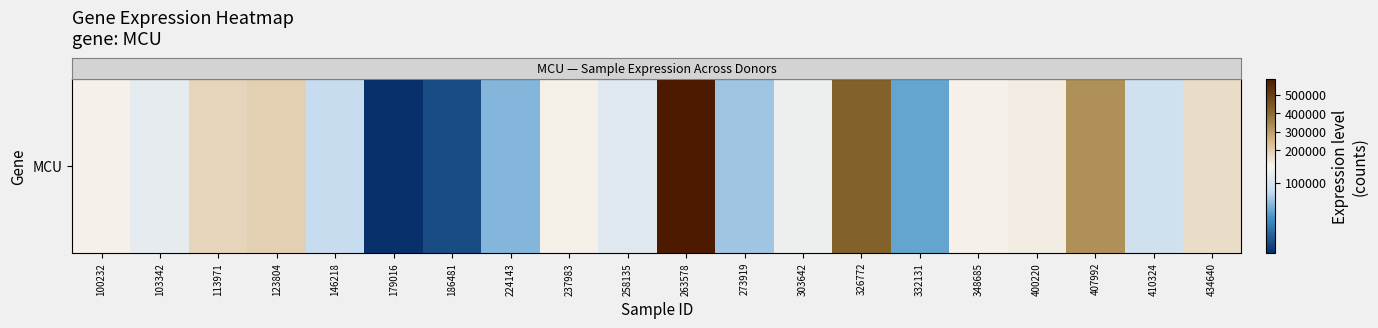

The chart shows a value of 121387 at 348685. True or false?

True